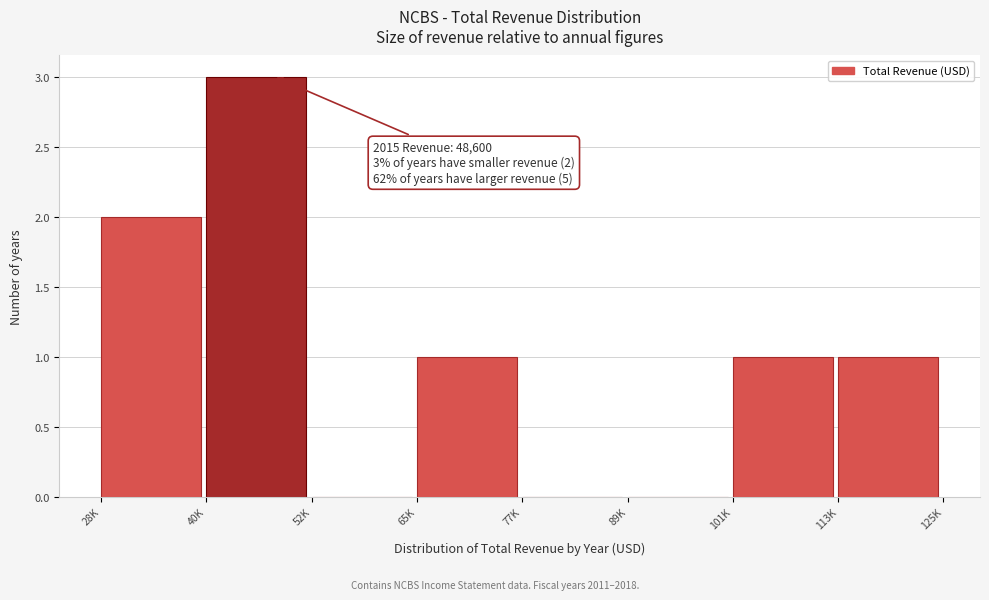

Reading left to right, list all the values displayed in this chart.

28K=2	40K=3	52K=0	65K=1	77K=0	89K=0	101K=1	113K=1